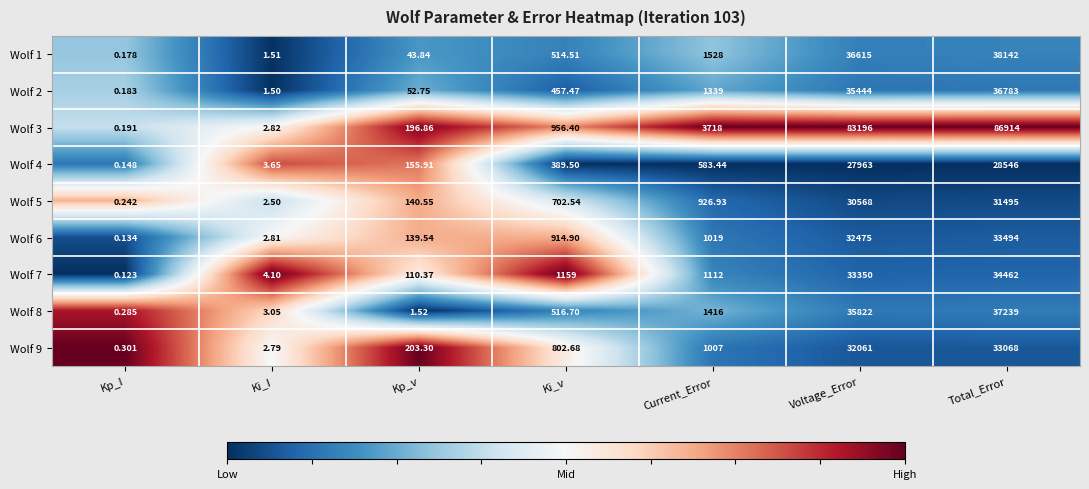

At which category does the chart reach its peak across all series?

Total_Error